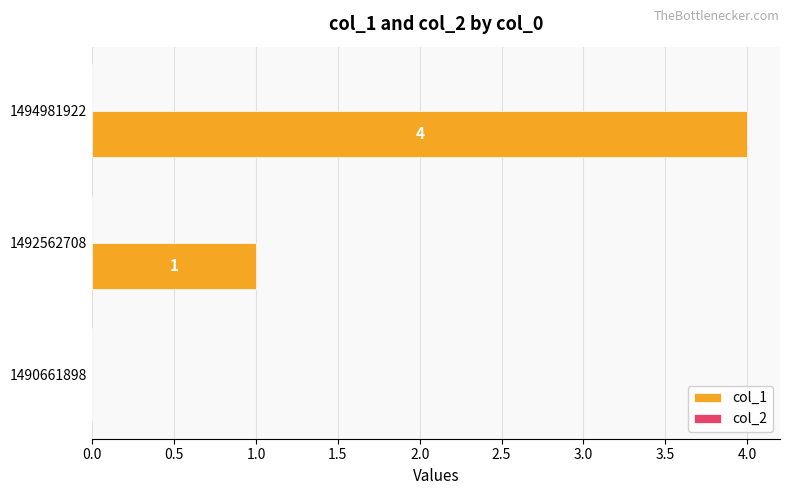

At which category does the chart reach its peak across all series?

1494981922